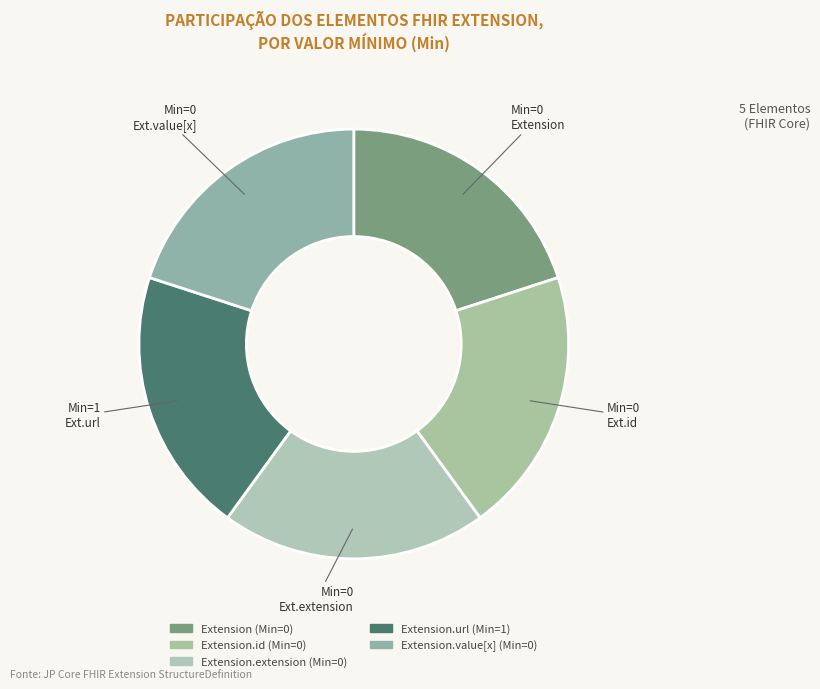

How many slices are in this pie chart?

5